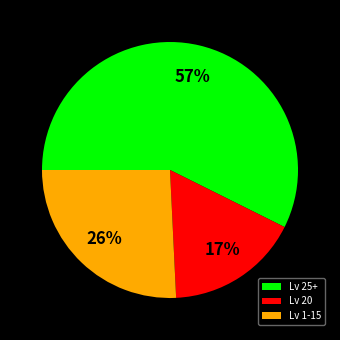

Between Lv 1-15 and Lv 20, which is larger?

Lv 1-15